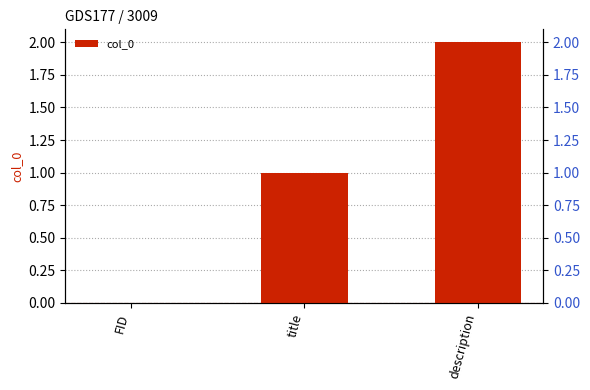

What is the label of the 3rd bar from the left?

description